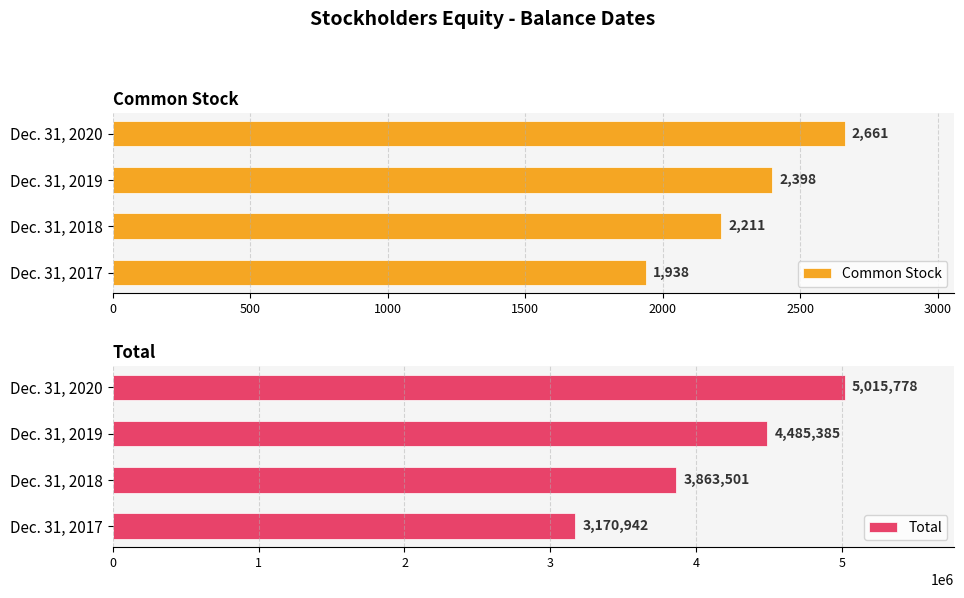

At which label does Common Stock reach its minimum?

Dec. 31, 2017